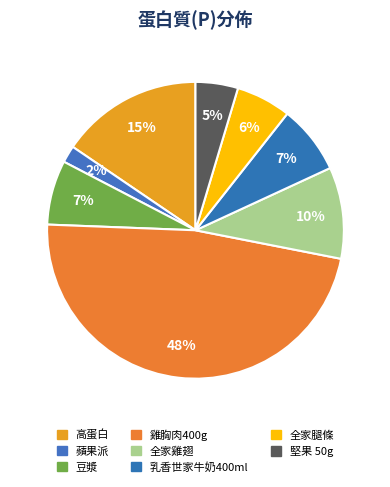

How many slices are in this pie chart?

8